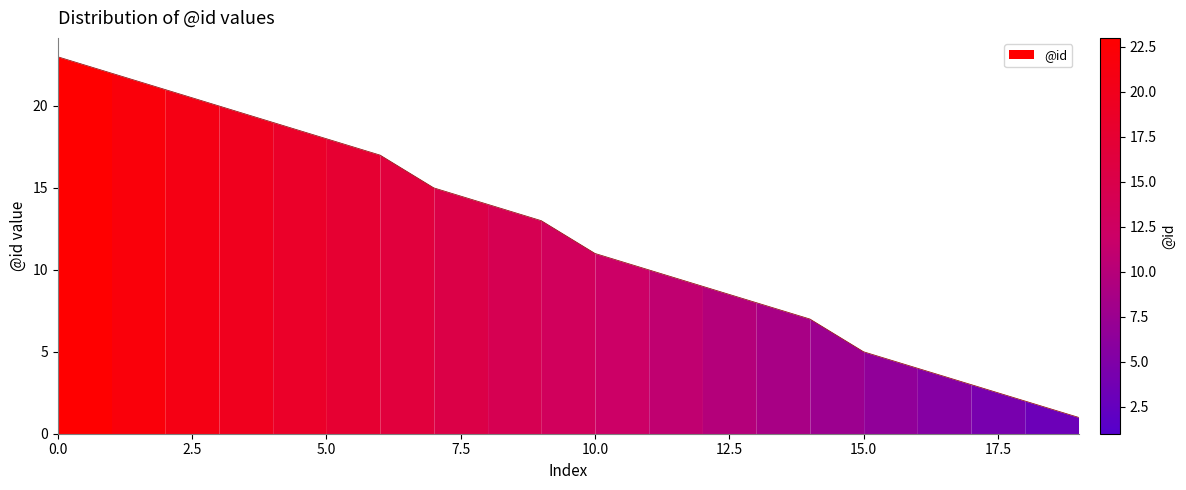

Approximately how many times larger is the value at 3 compared to 1?

0.9